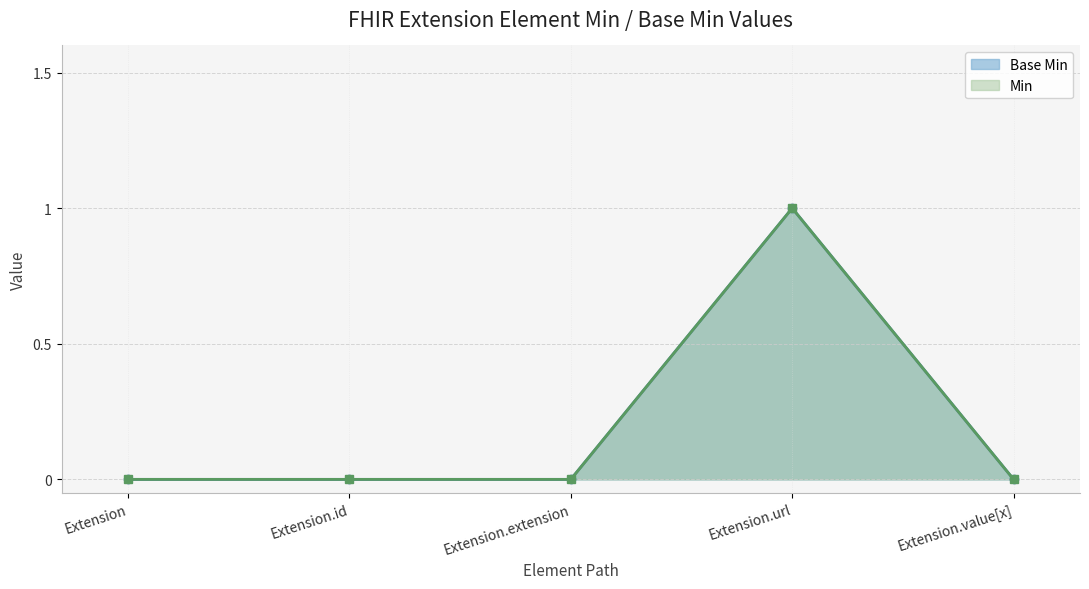

At which category does the data reach its first local peak?

Extension.url